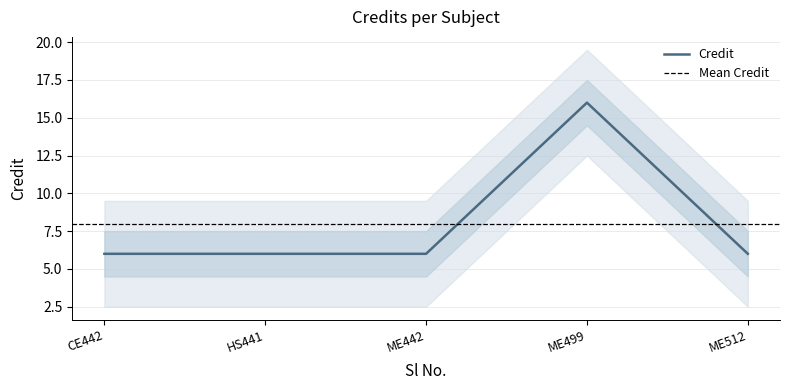

Reading right to left, what are all the values shown in this chart?

6	16	6	6	6